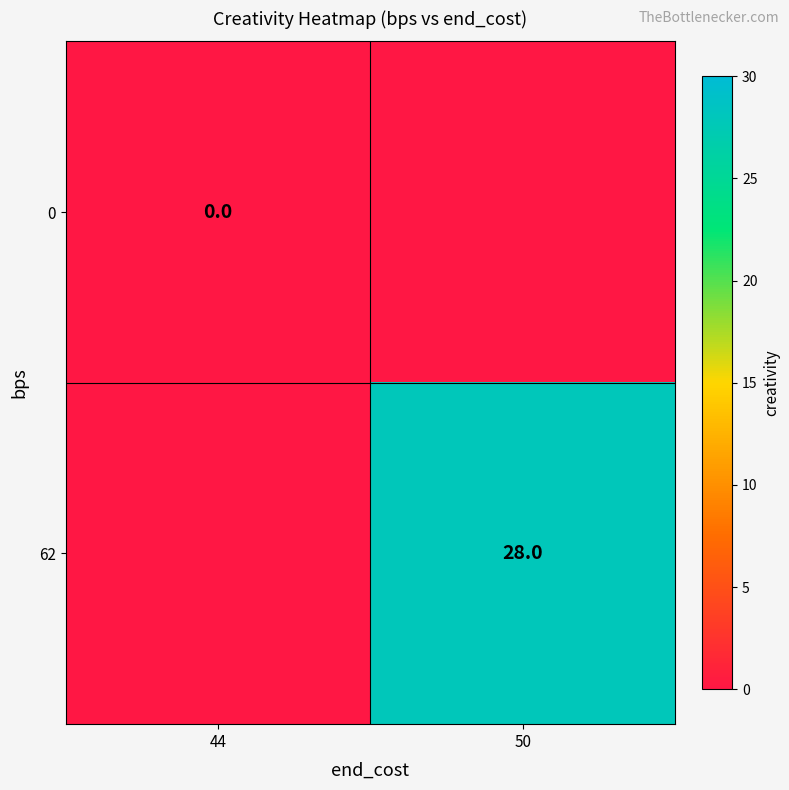

At how many categories does at least one series exceed 3?

1